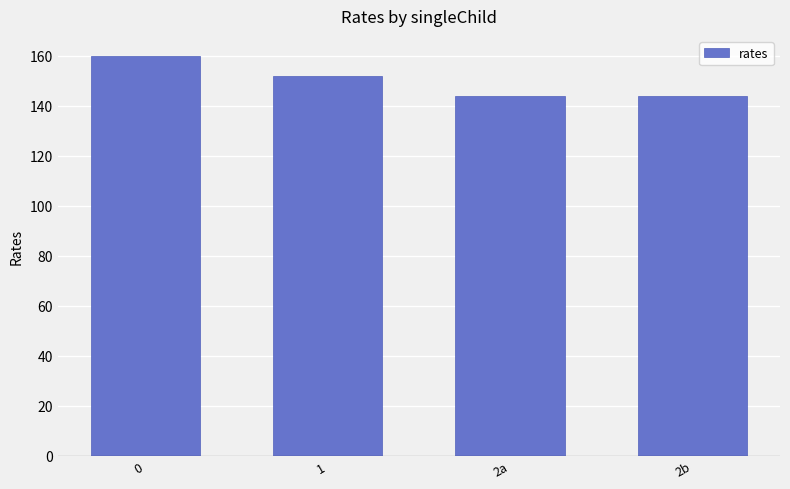

Is it true that the value at 2a is 188?

False